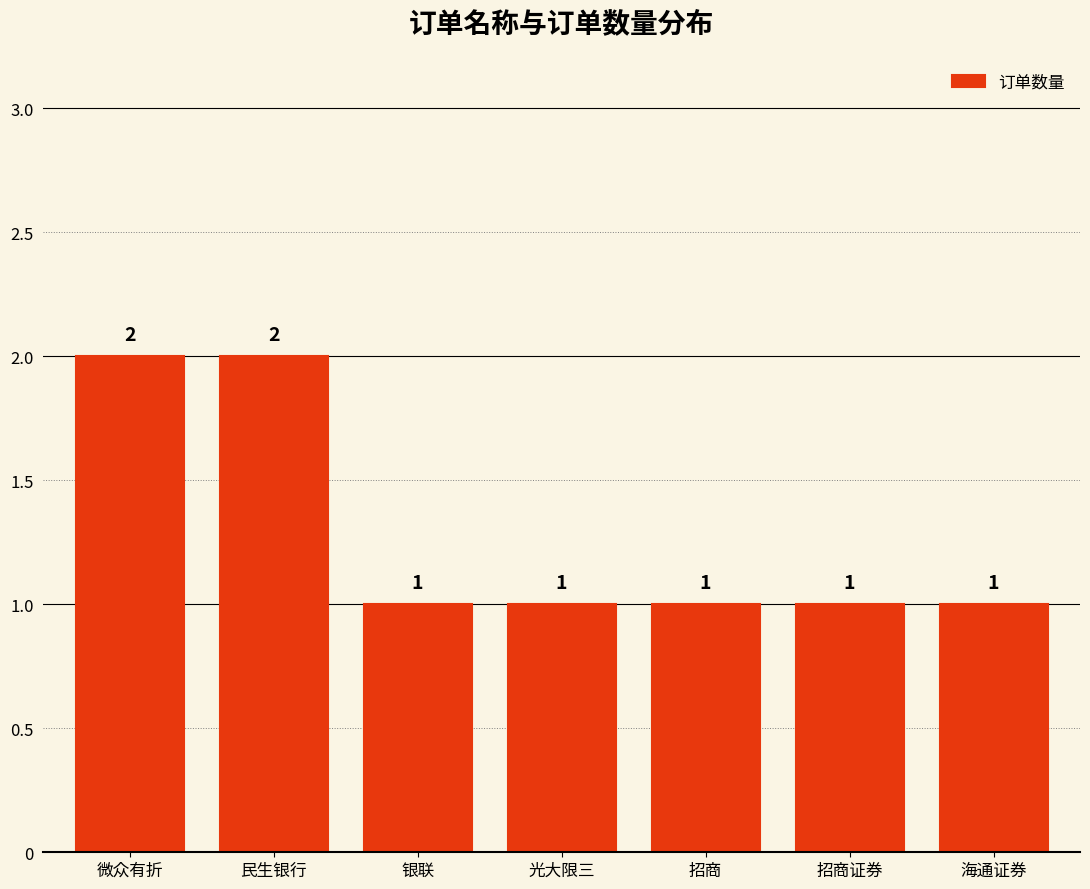

Reading right to left, extract all data points from this chart.

海通证券=1	招商证券=1	招商=1	光大限三=1	银联=1	民生银行=2	微众有折=2